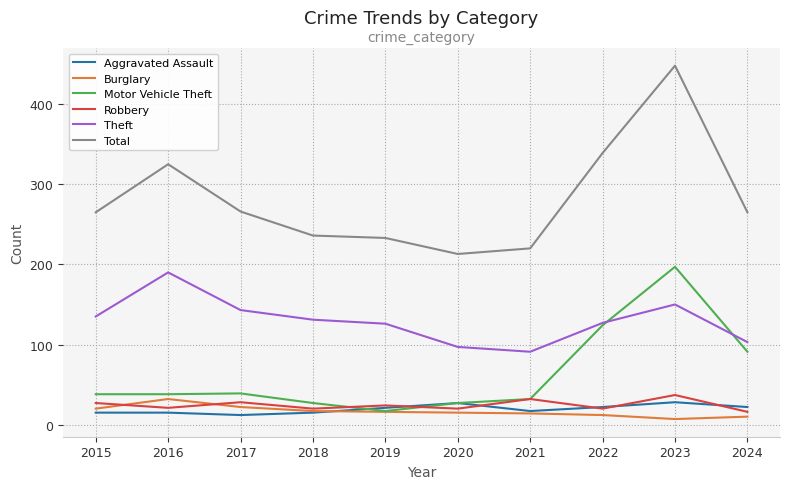

What is the average value of the Motor Vehicle Theft series?

63